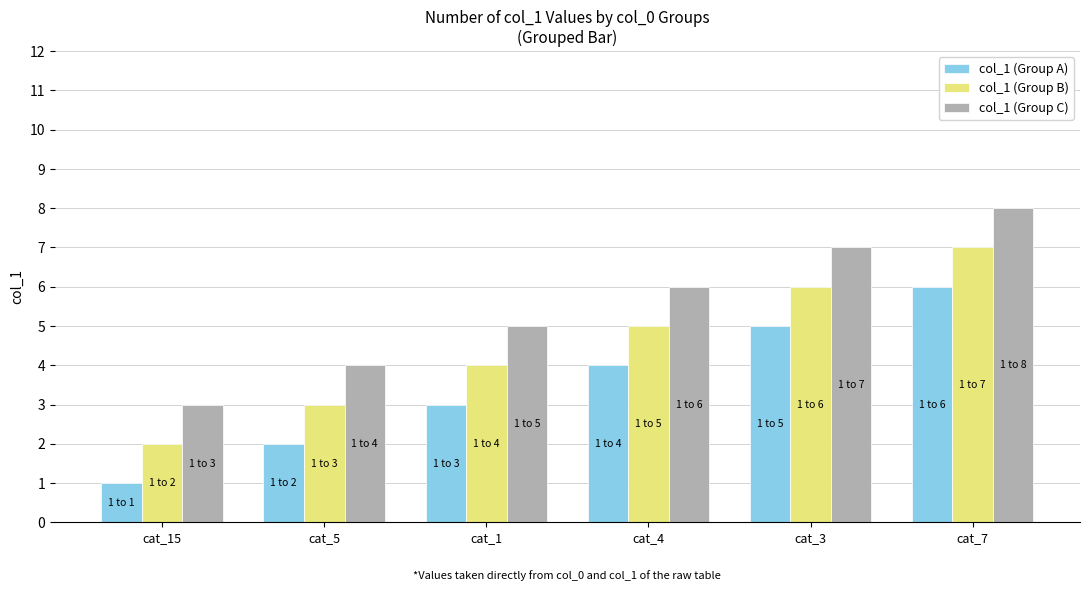

What are all the series names shown in the legend?

col_1 (Group A), col_1 (Group B), col_1 (Group C)